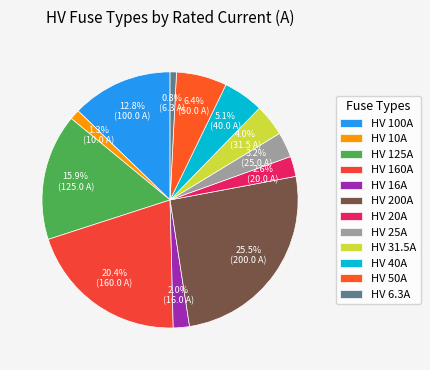

To the nearest percent, what is the average slice percentage?

8%